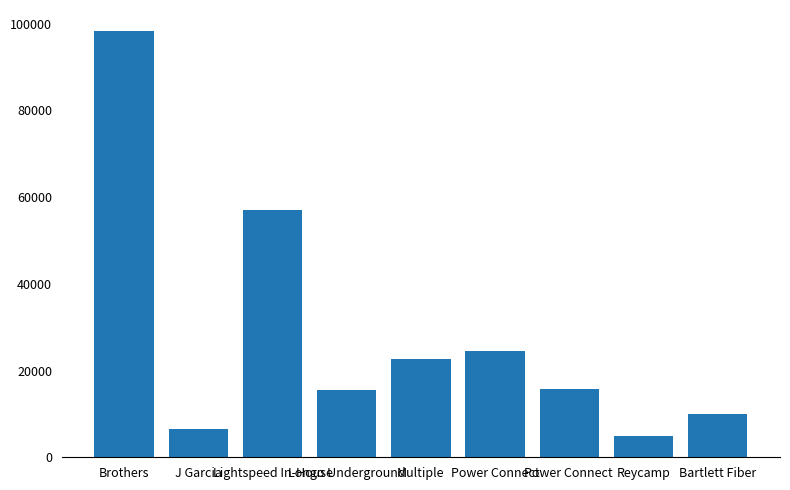

What is the label of the 3rd bar from the left?

Lightspeed In-House